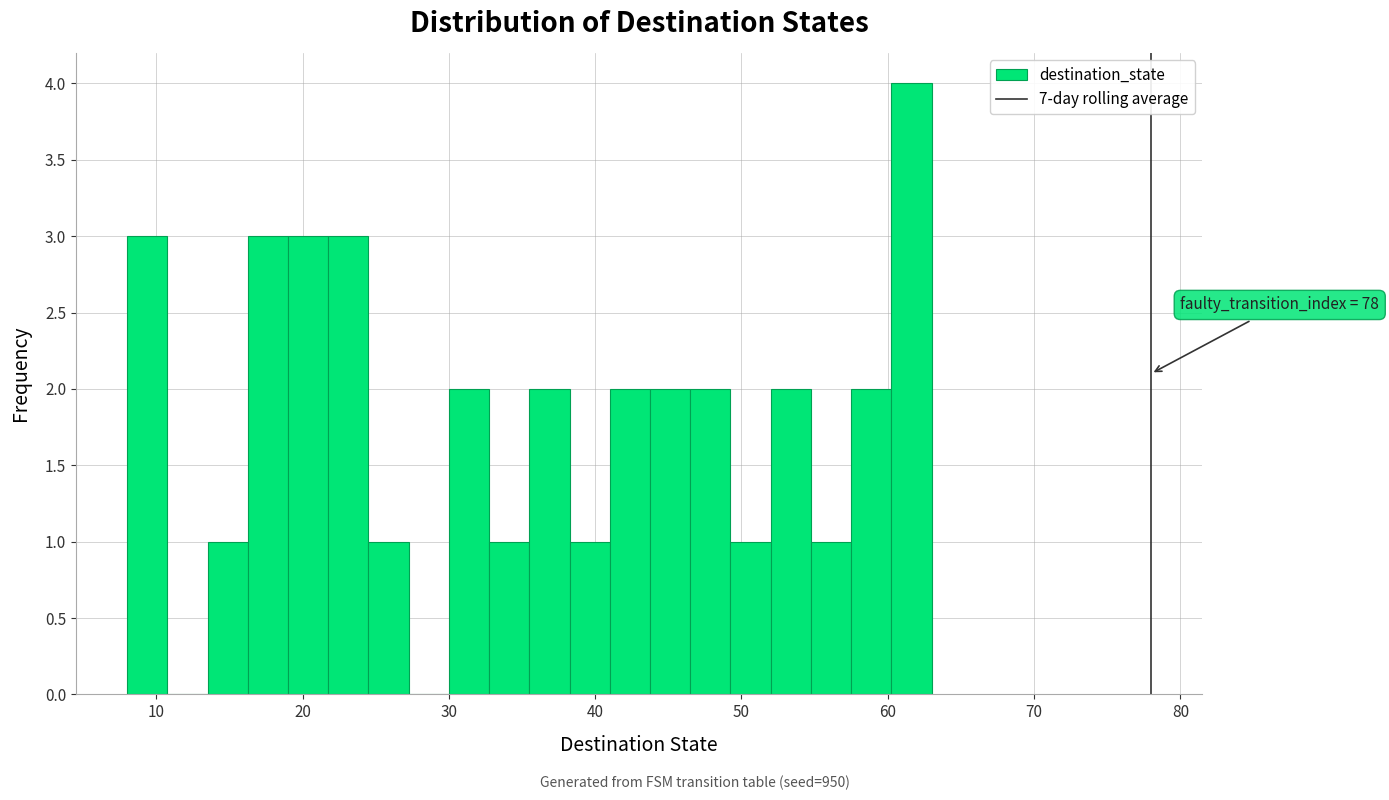

Around what value on the x-axis is the tallest bar? Give the approximate position of its centre, as read against the axis.

62